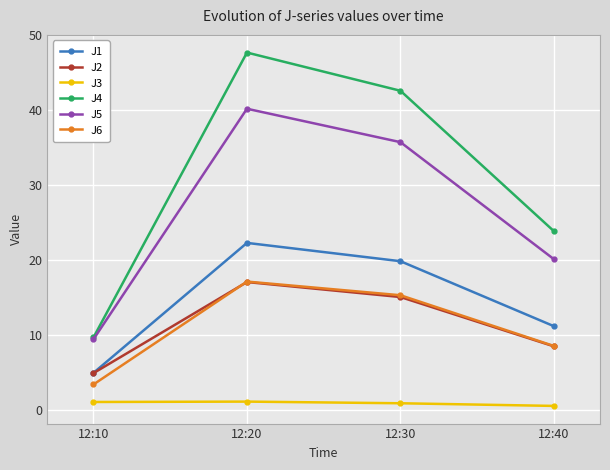

The value of J4 at 12:30 is 9.3. True or false?

False